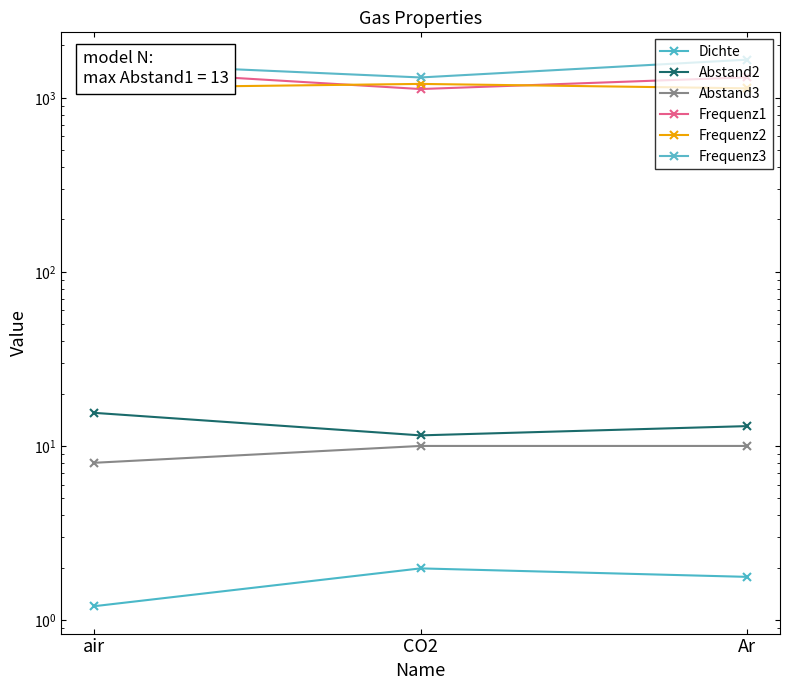

What is the average value of the Frequenz2 series?

1158.0